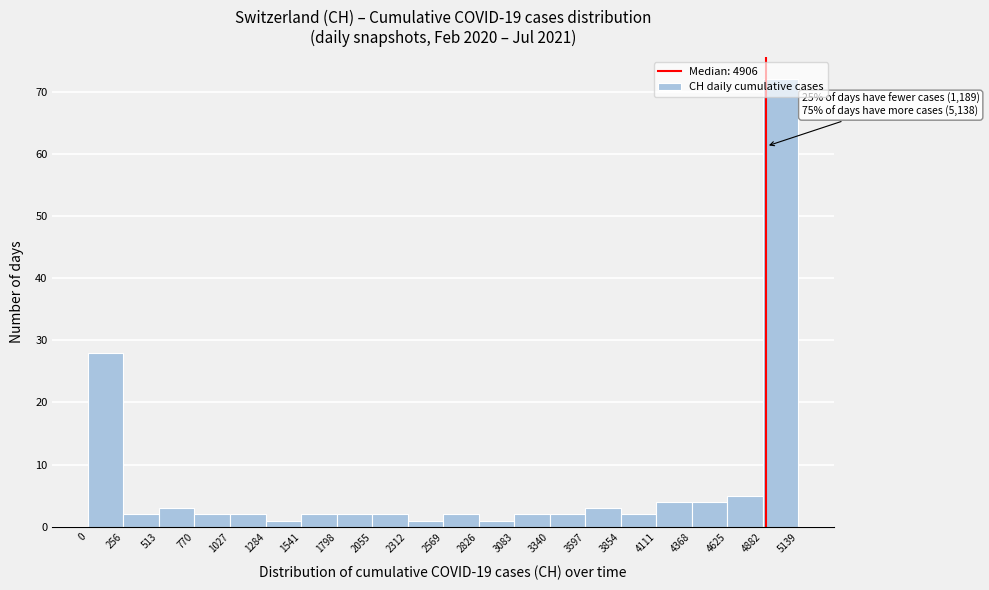

Over which range of the x-axis is the bar tallest?

4882 to 5139